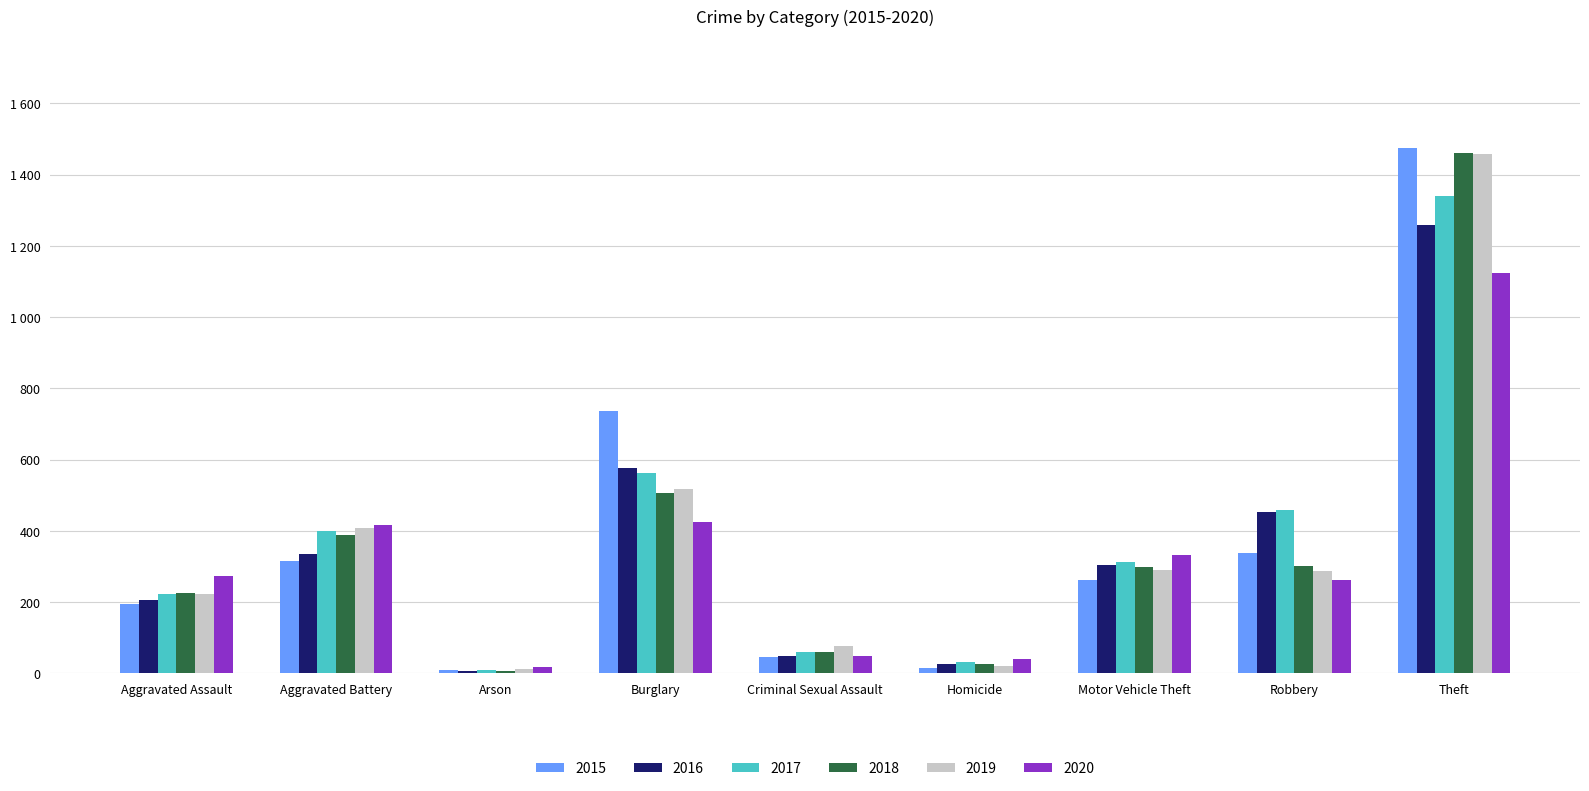

True or false: 2018 has a value of 301 at Robbery.

True